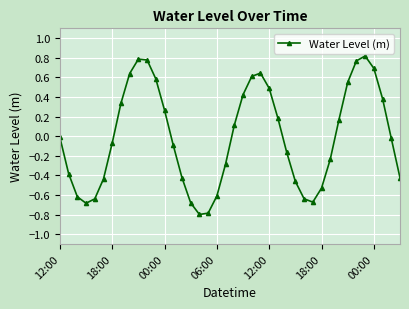

What is the difference between the maximum and second lowest values?

1.6